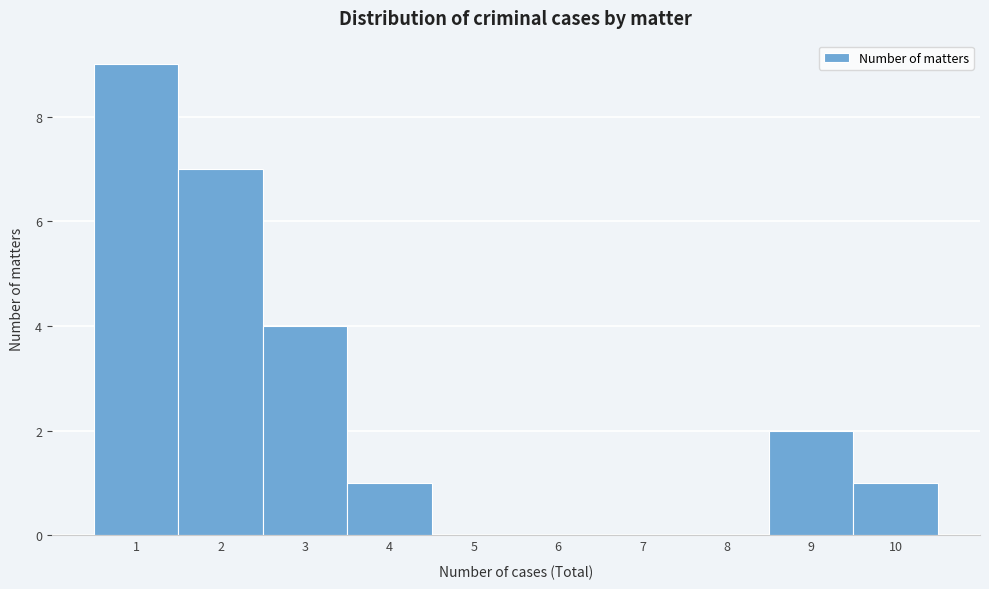

Over which range of the x-axis is the bar tallest?

0.5 to 1.5